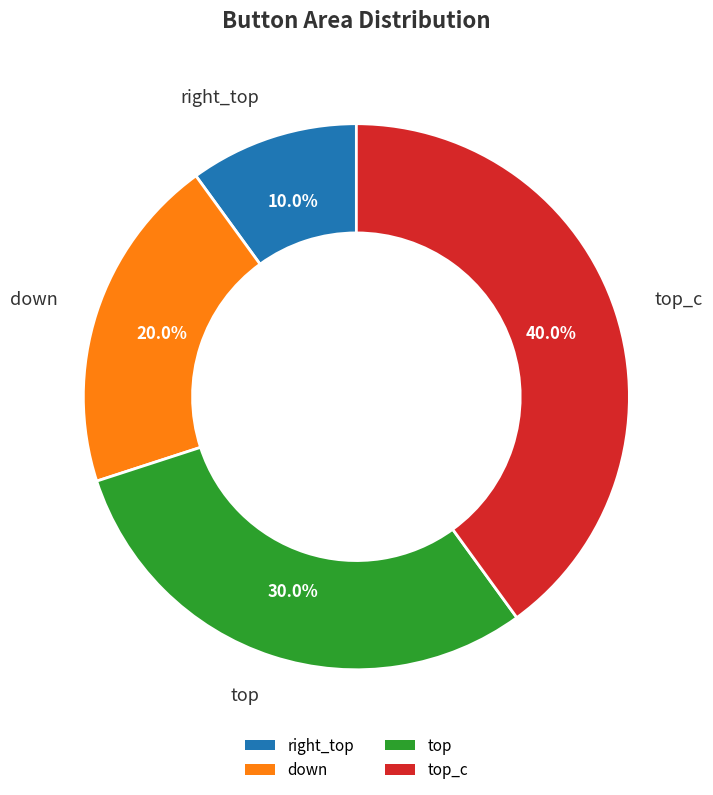

How many segments does this pie chart have?

4